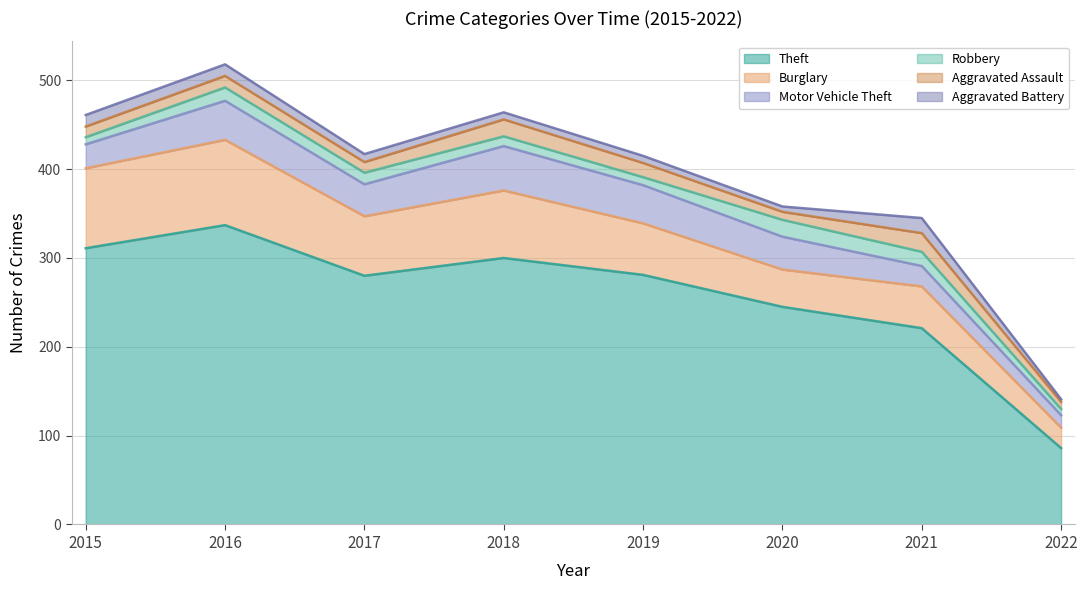

What is the value of the Theft point at the 1st from the left?

311